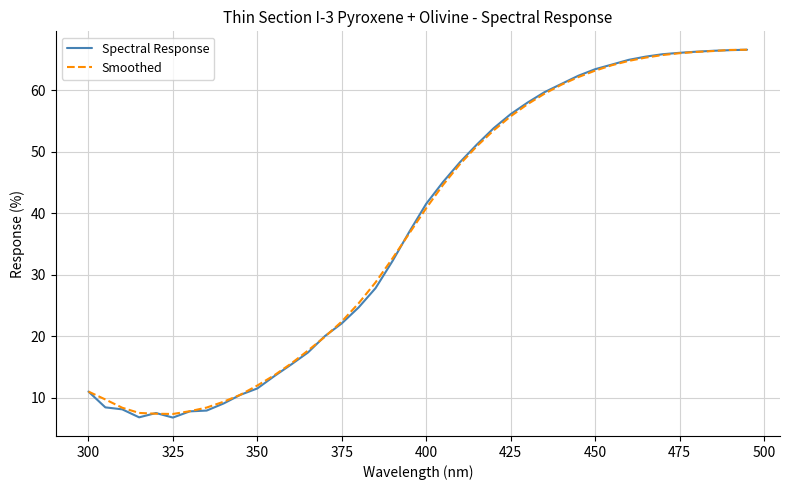

What is the minimum value shown in the chart?

6.8